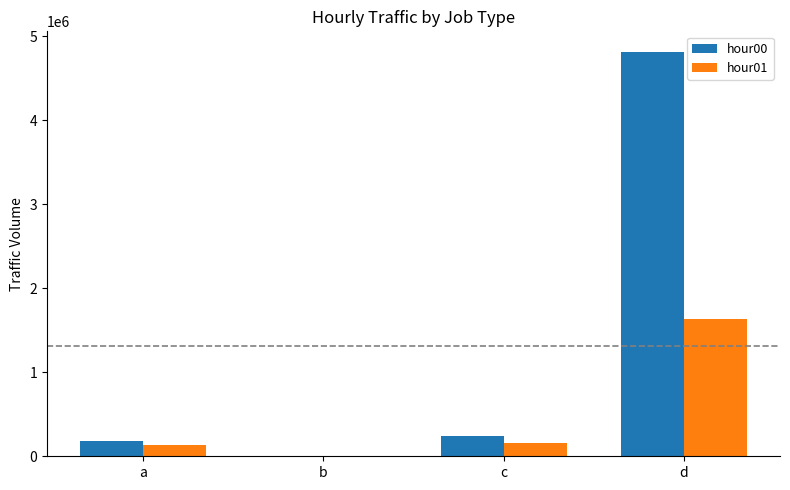

How many groups of bars are there?

4